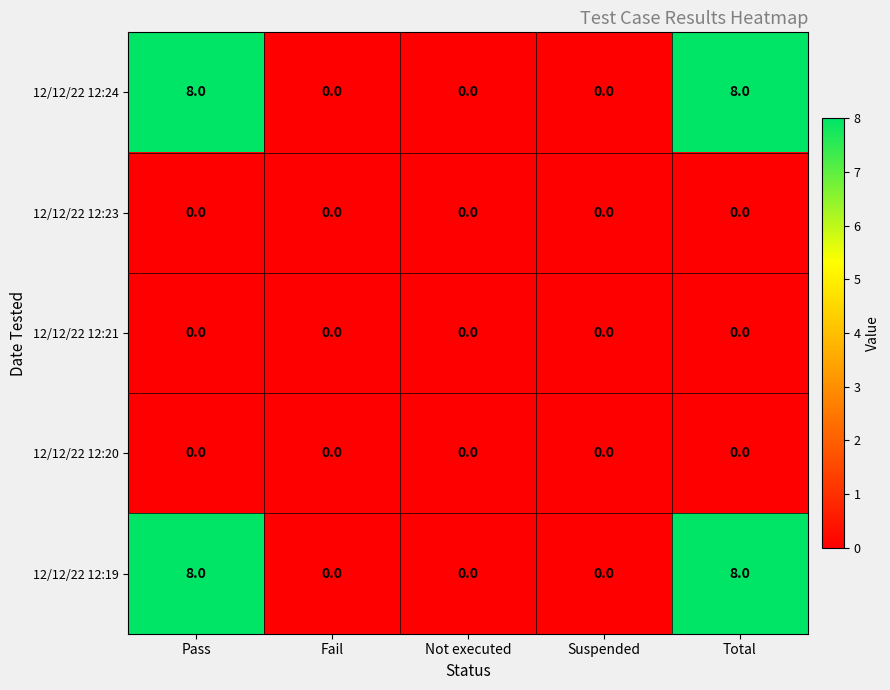

Reading left to right, transcribe all the data shown in this chart.

12/12/22 12:24: 8	0	0	0	8
12/12/22 12:23: 0	0	0	0	0
12/12/22 12:21: 0	0	0	0	0
12/12/22 12:20: 0	0	0	0	0
12/12/22 12:19: 8	0	0	0	8